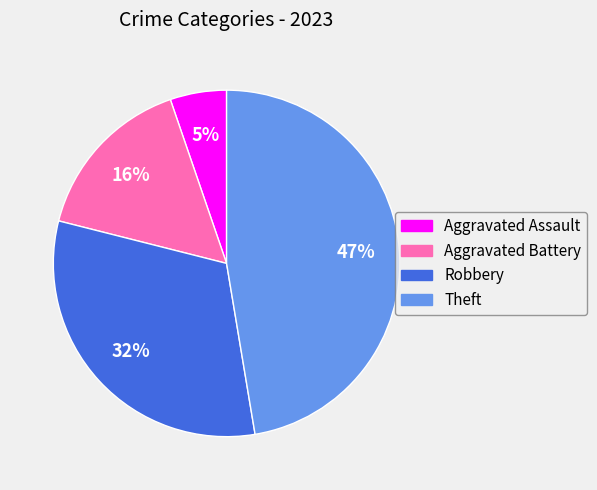

Combined, do Theft and Aggravated Battery account for over 50%?

Yes